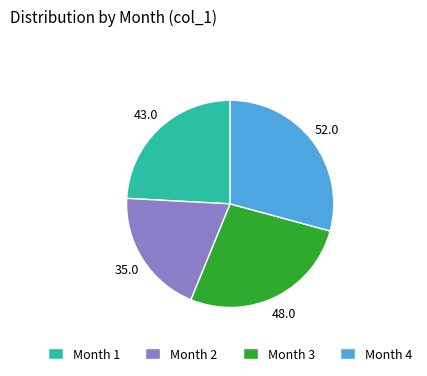

Combined, do Month 2 and Month 4 account for over 50%?

No